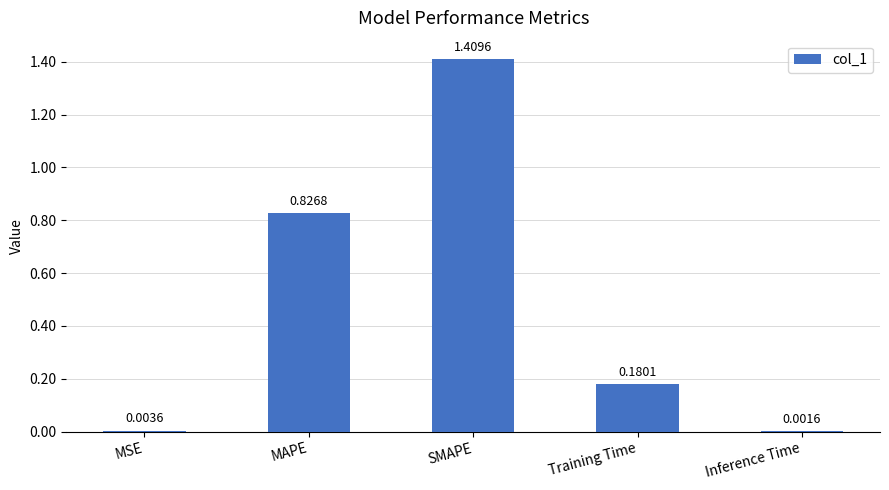

At which label is the value closest to 0?

Inference Time